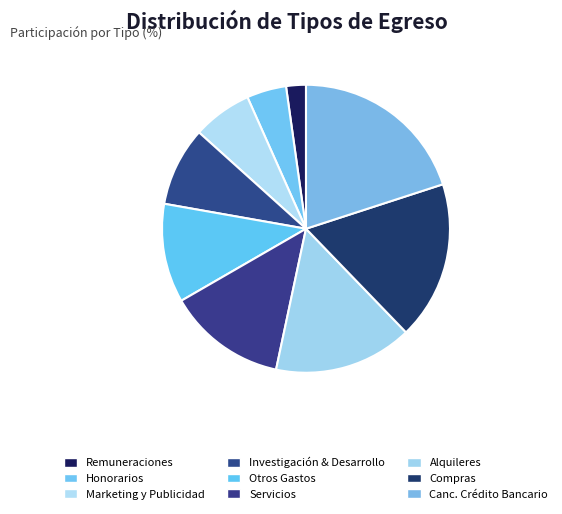

To the nearest percent, what percentage of the pie is Honorarios?

4%